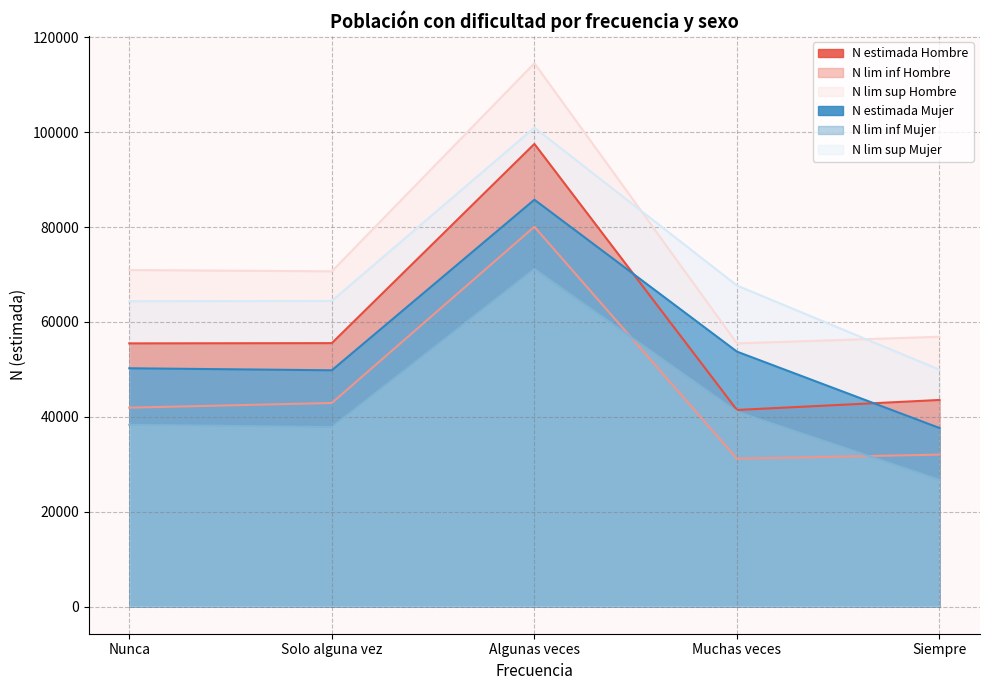

At which category is the sum across all series the highest?

Algunas veces